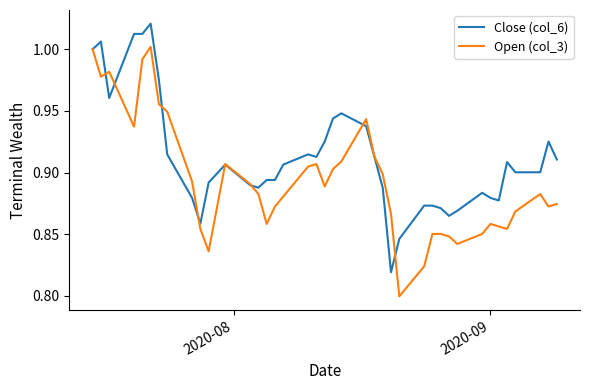

Which series has the largest total across all categories?

Close (col_6)